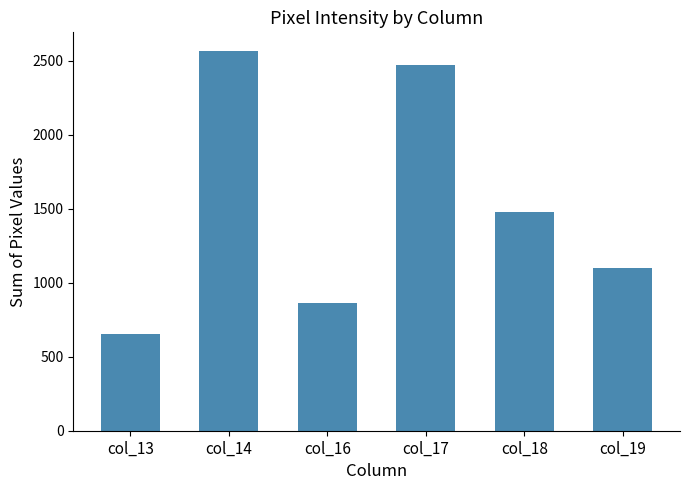

What is the difference between the values at col_16 and col_18?

618